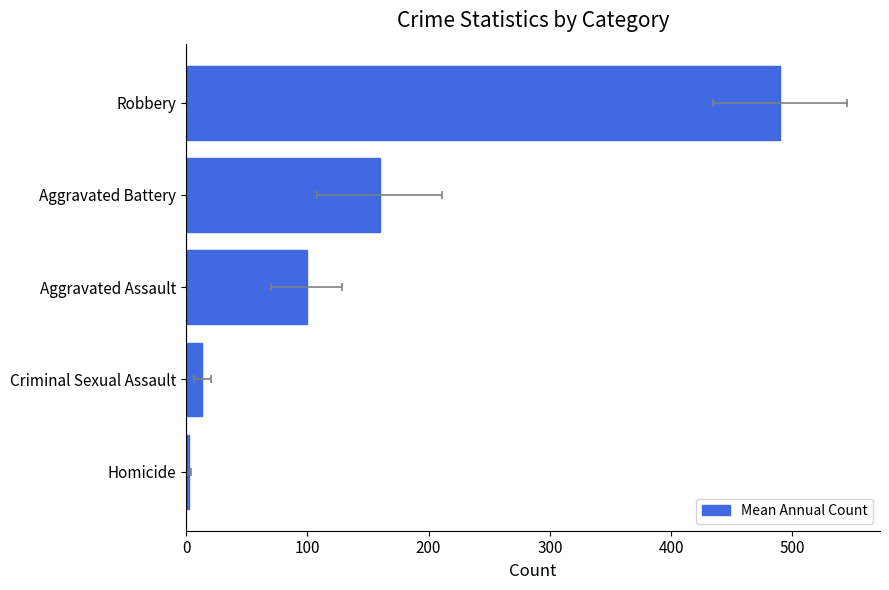

Reading right to left, list all the values displayed in this chart.

490.0	159.7	99.4	13.4	2.4